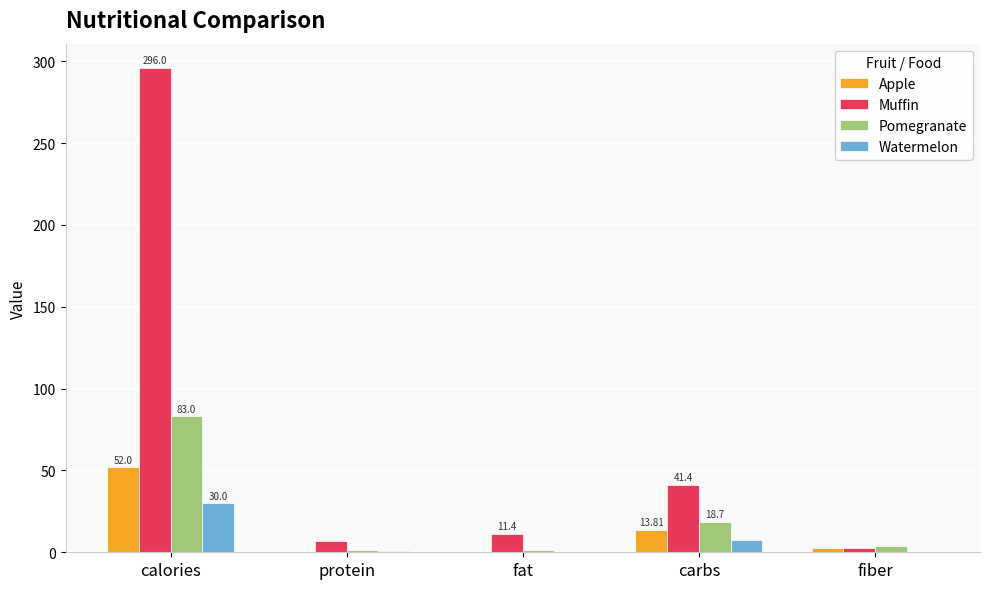

What is the average value of the Watermelon series?

7.7